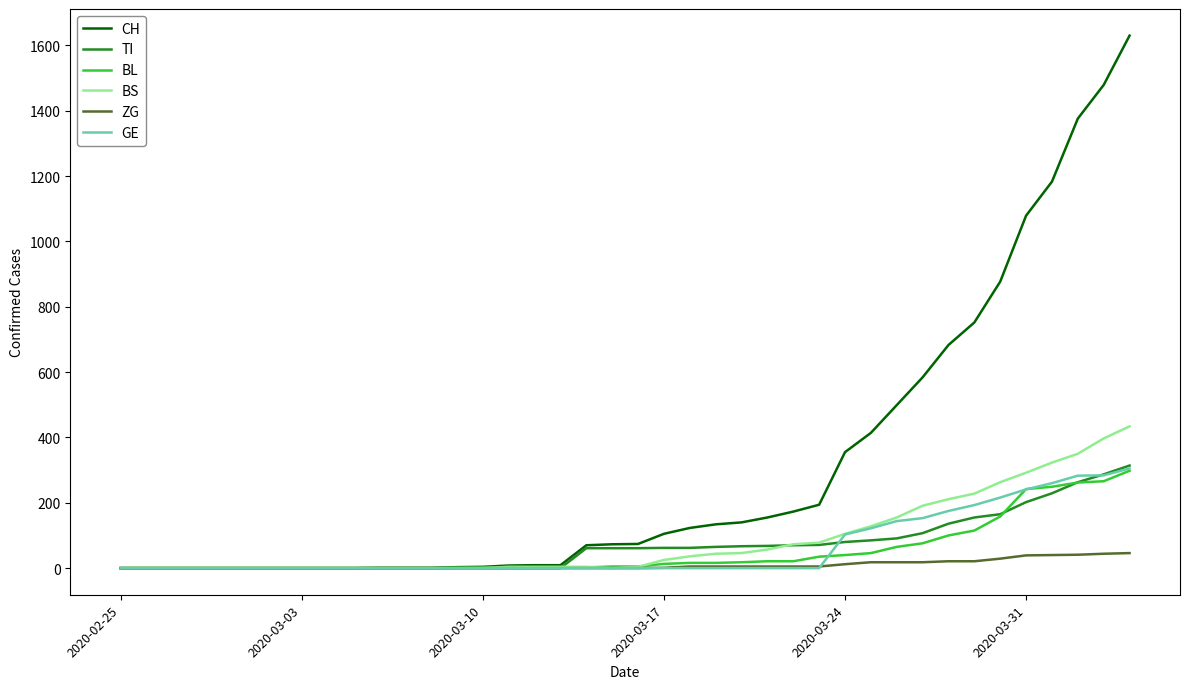

What are all the series names shown in the legend?

CH, TI, BL, BS, ZG, GE